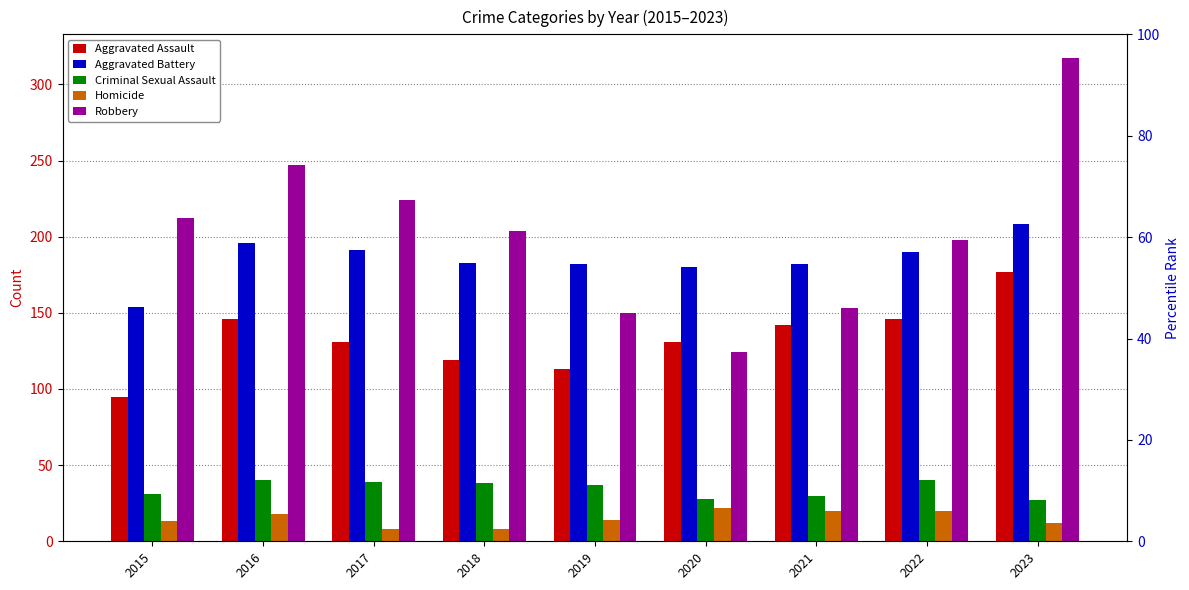

Reading left to right, what are all the values shown in this chart?

Aggravated Assault: 2015=95	2016=146	2017=131	2018=119	2019=113	2020=131	2021=142	2022=146	2023=177
Aggravated Battery: 2015=154	2016=196	2017=191	2018=183	2019=182	2020=180	2021=182	2022=190	2023=208
Criminal Sexual Assault: 2015=31	2016=40	2017=39	2018=38	2019=37	2020=28	2021=30	2022=40	2023=27
Homicide: 2015=13	2016=18	2017=8	2018=8	2019=14	2020=22	2021=20	2022=20	2023=12
Robbery: 2015=212	2016=247	2017=224	2018=204	2019=150	2020=124	2021=153	2022=198	2023=317